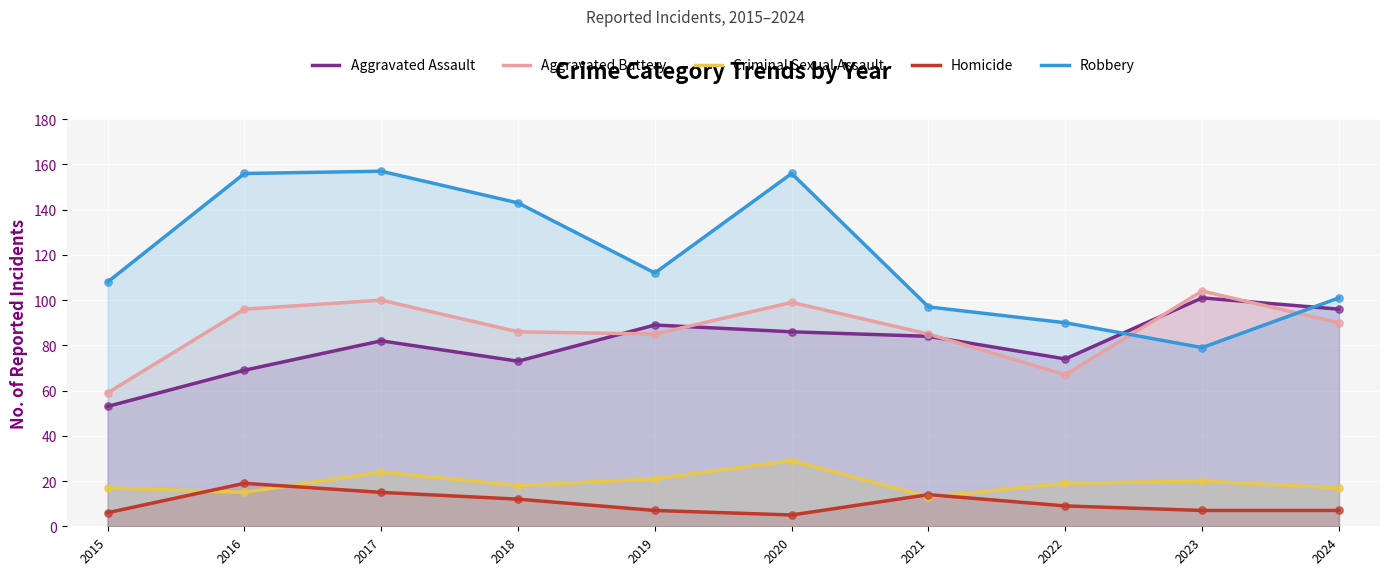

Which series has the largest total across all categories?

Robbery